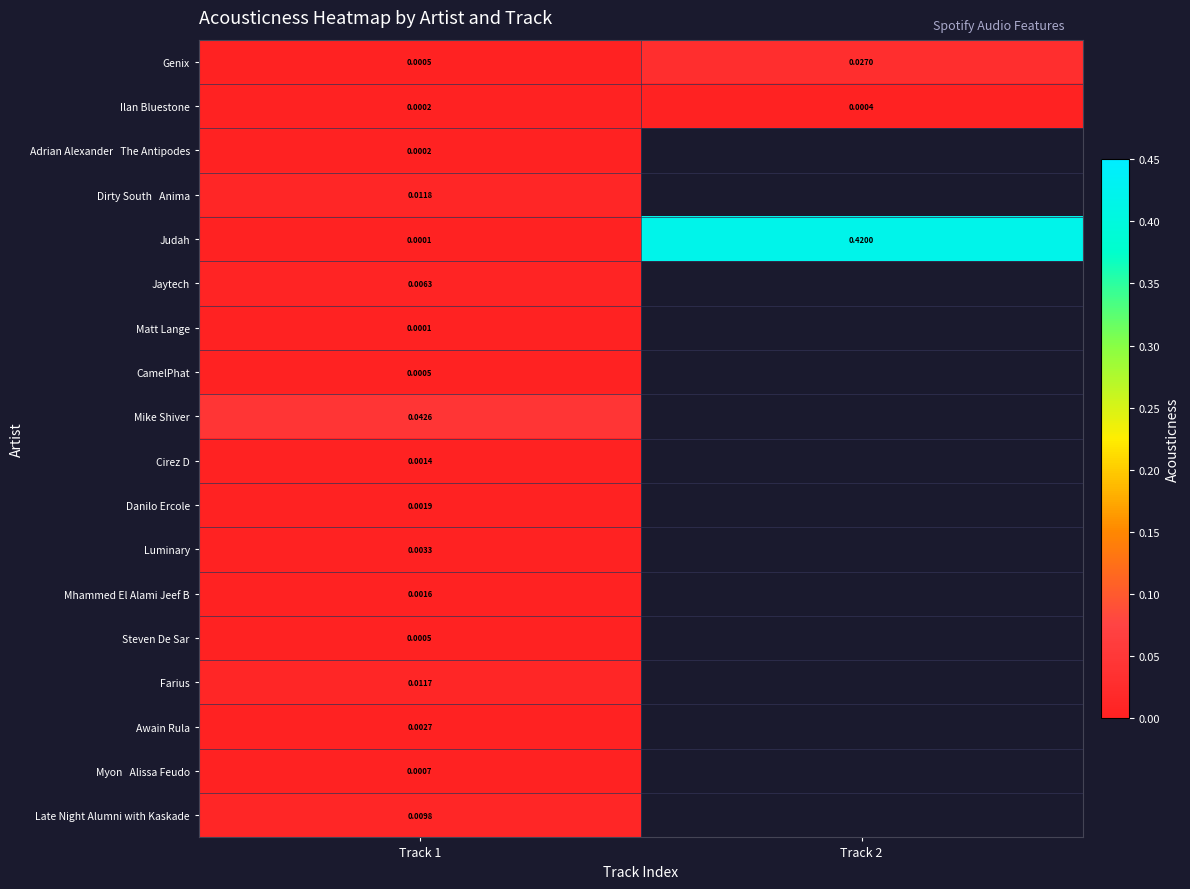

At Track 1, list the series in order from largest to smallest.

Mike Shiver, Dirty South Anima, Farius, Late Night Alumni with Kaskade, Jaytech, Luminary, Awain Rula, Danilo Ercole, Mhammed El Alami Jeef B, Cirez D, Myon Alissa Feudo, Genix, CamelPhat, Steven De Sar, Ilan Bluestone, Adrian Alexander The Antipodes, Judah, Matt Lange